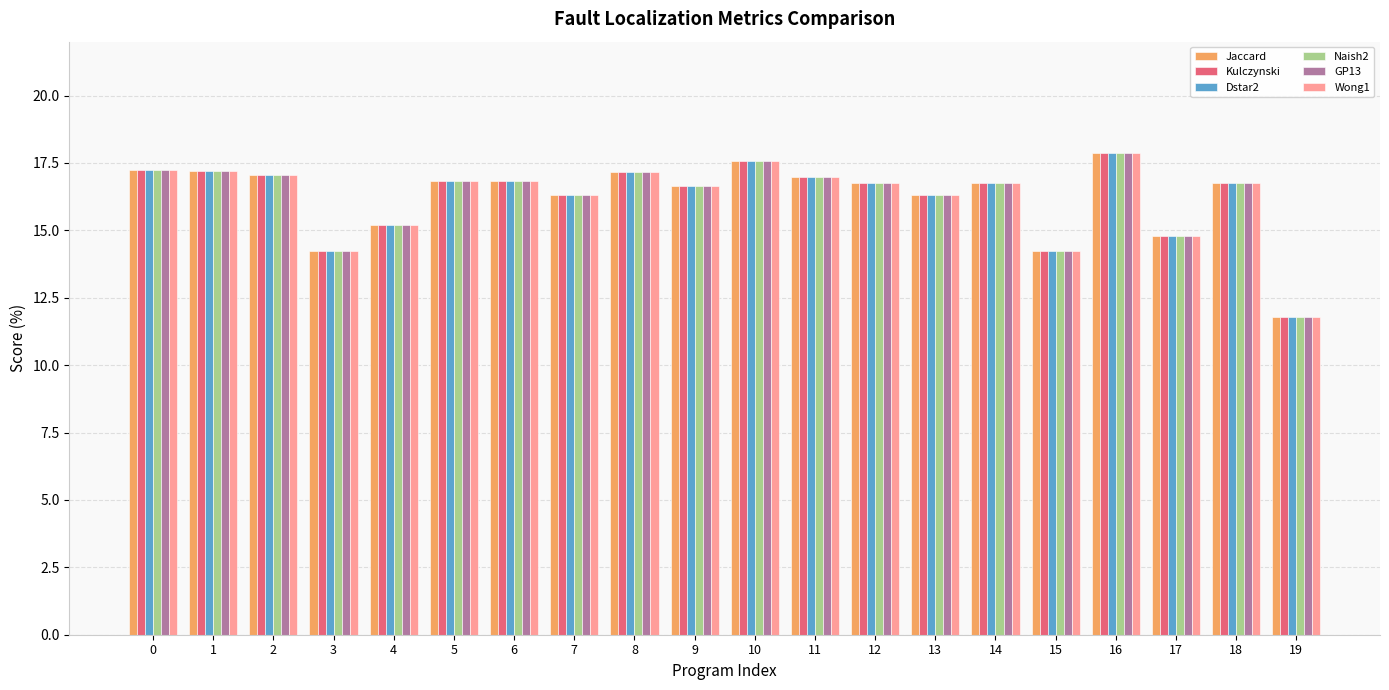

True or false: Wong1 has a value of 17.2 at 1.

True